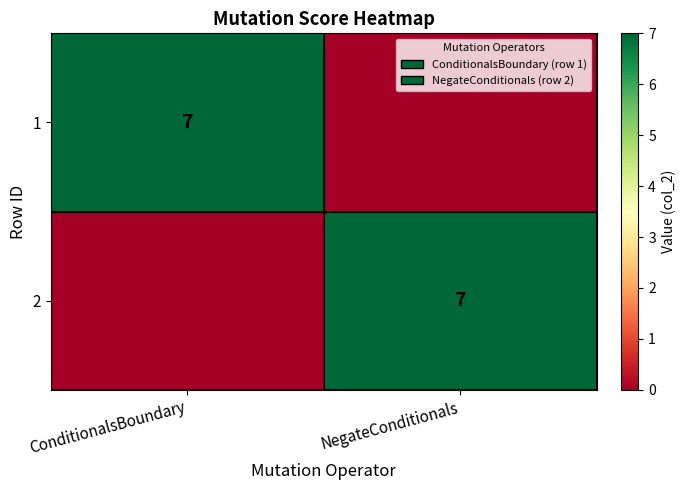

True or false: 2 has a value of 12 at NegateConditionals.

False